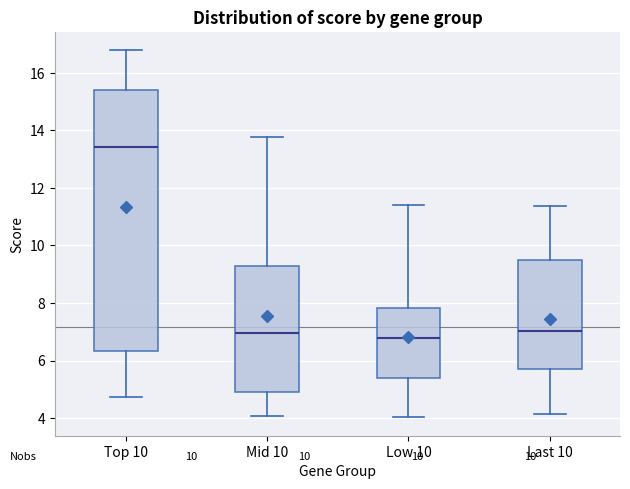

Where does the lower whisker of the box for Last 10 end on the y-axis? The values are not printed on the chart, so give them approximately, as read against the axis.

4.2